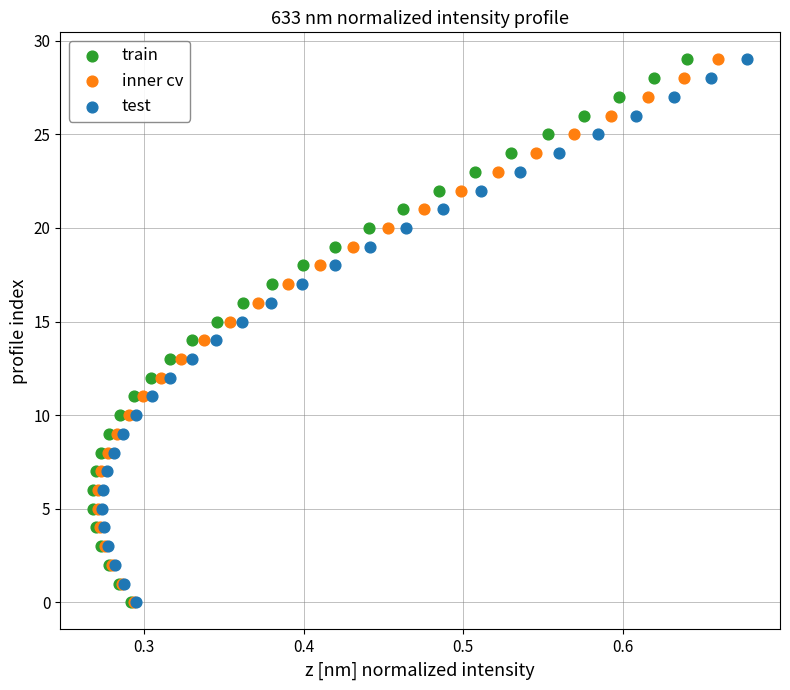

What are all the series names shown in the legend?

train, inner cv, test